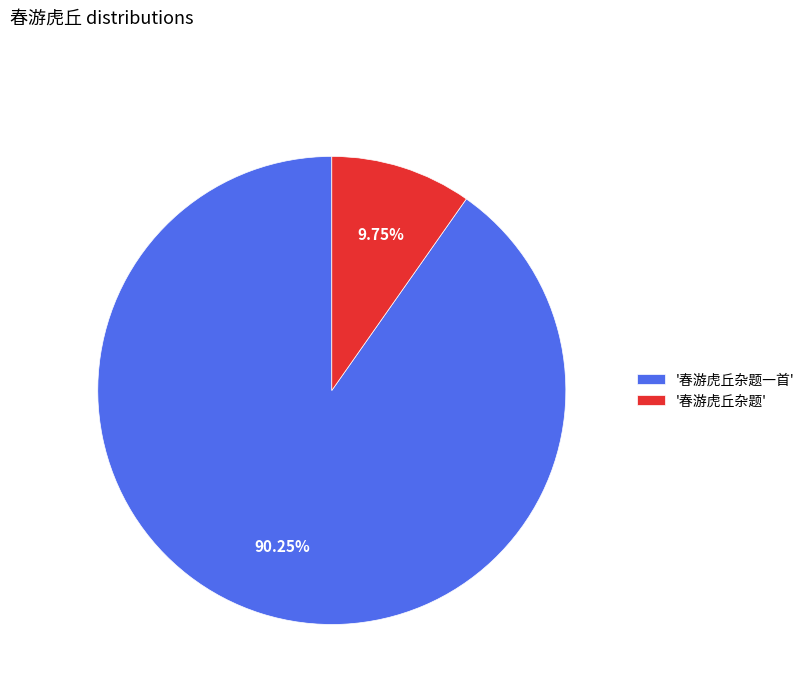

Between '春游虎丘杂题一首' and '春游虎丘杂题', which is larger?

'春游虎丘杂题一首'